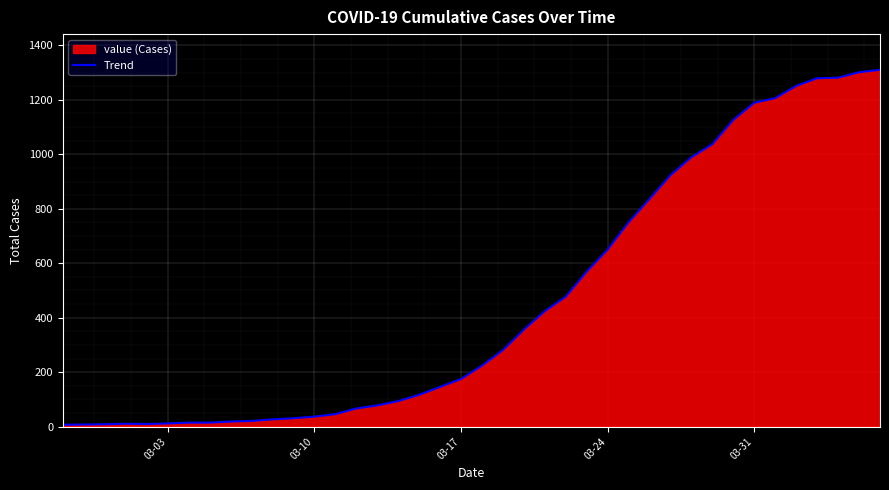

How many categories are shown in the chart?

40